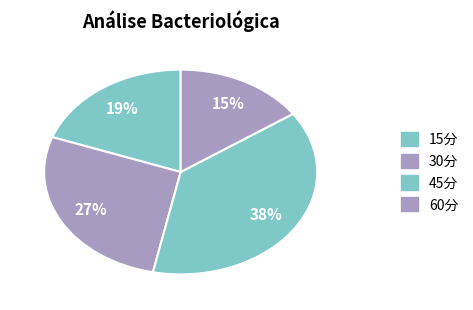

True or false: 45分 accounts for 48% of the total.

False